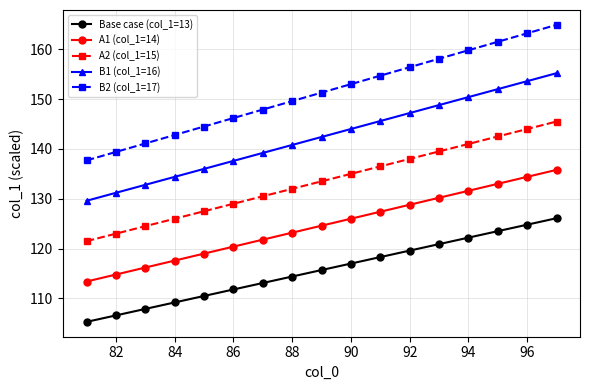

List the series in order of their peak value, lowest first.

Base case (col_1=13), A1 (col_1=14), A2 (col_1=15), B1 (col_1=16), B2 (col_1=17)